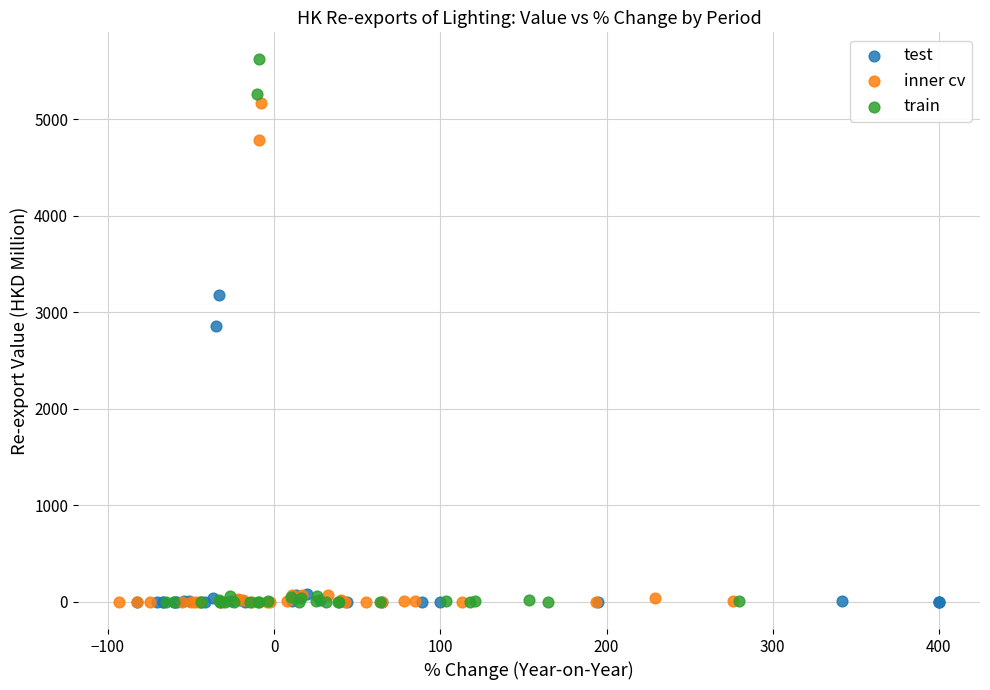

Which series has the largest Y range (max minus min)?

train